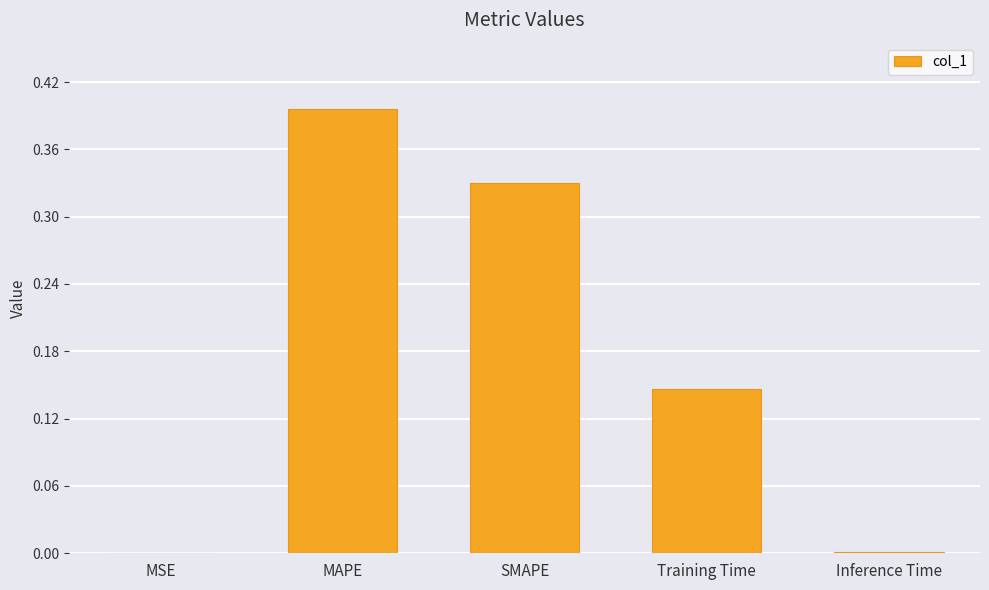

True or false: the data shows 0.4 at MAPE.

True